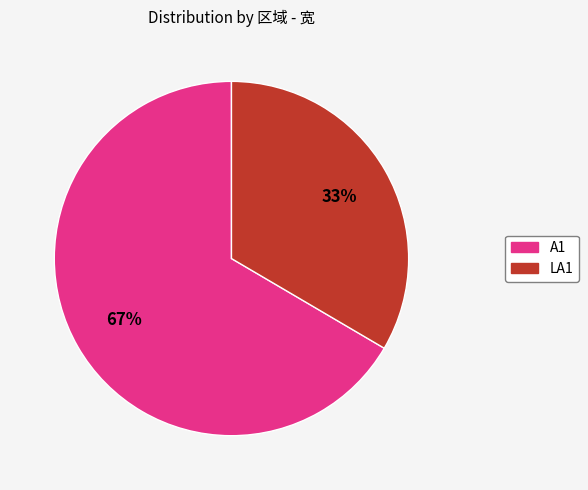

Which category has the smallest portion of the pie?

LA1